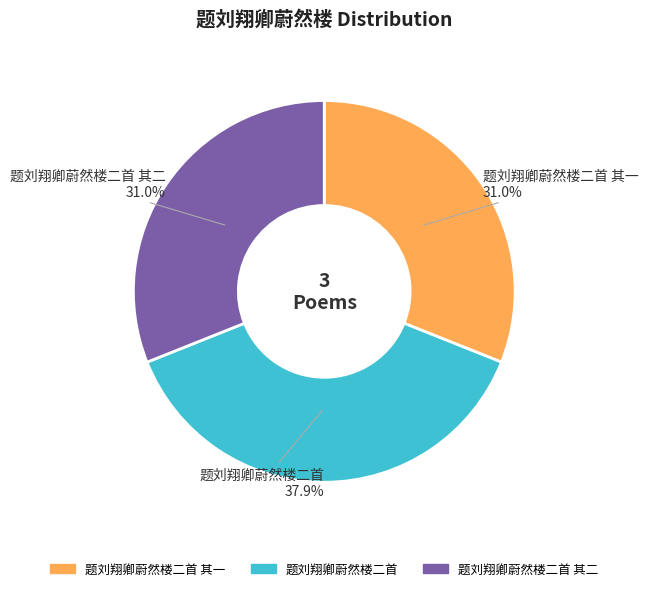

Is there any slice that represents more than half of the pie?

No